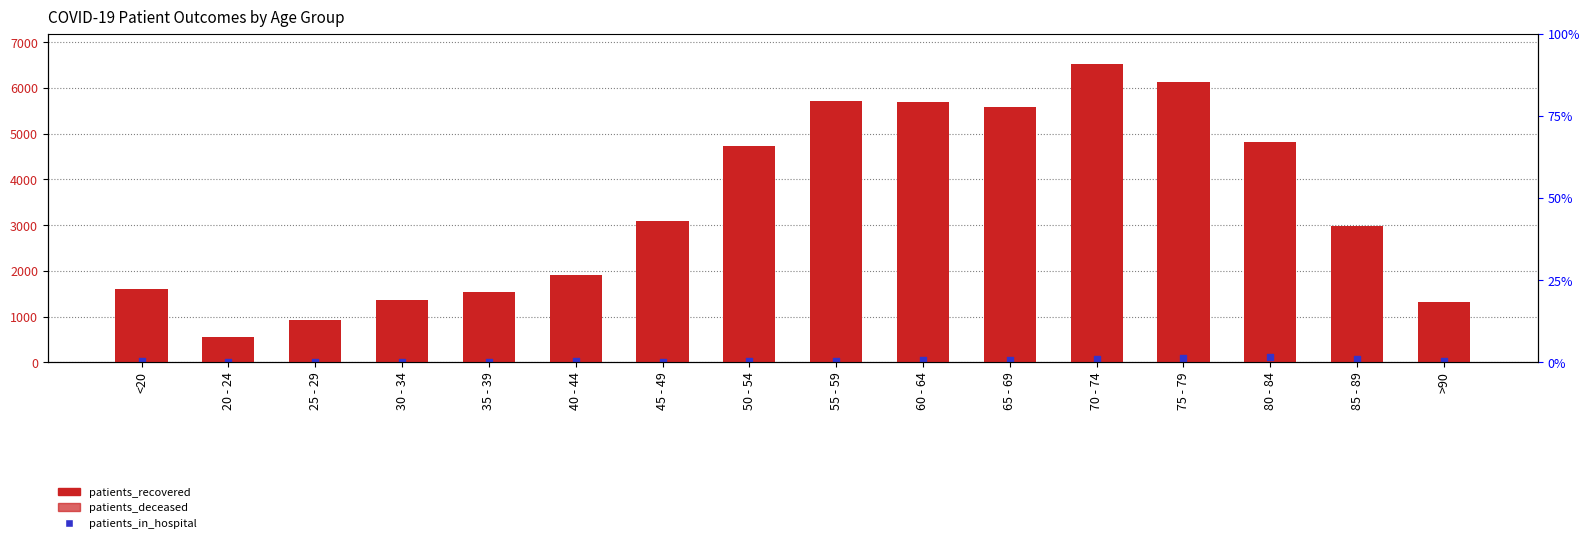

Which series has the widest spread of Y values?

patients_recovered